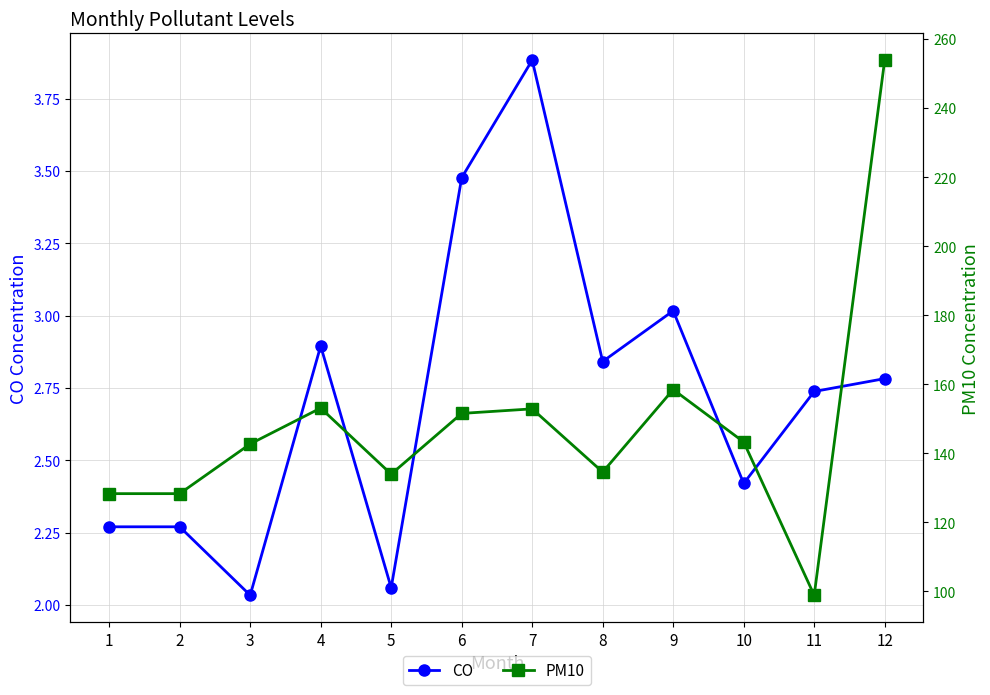

At which category does CO reach its first local valley?

3